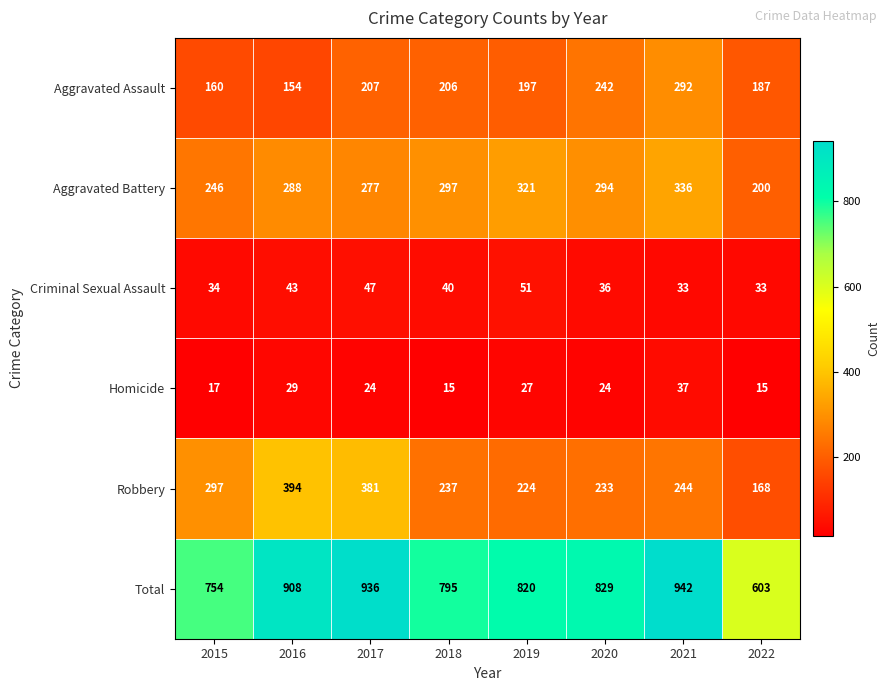

What is the difference between the Robbery values at 2016 and 2015?

97